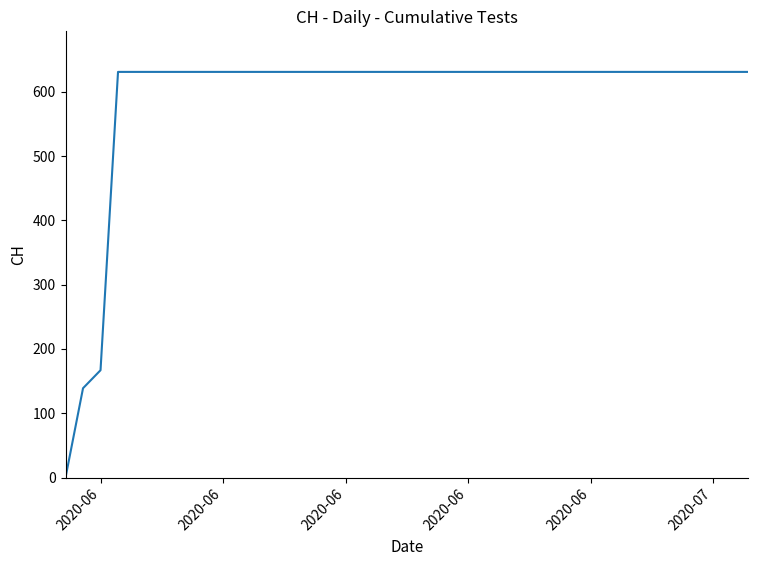

How many distinct data groups are displayed?

1